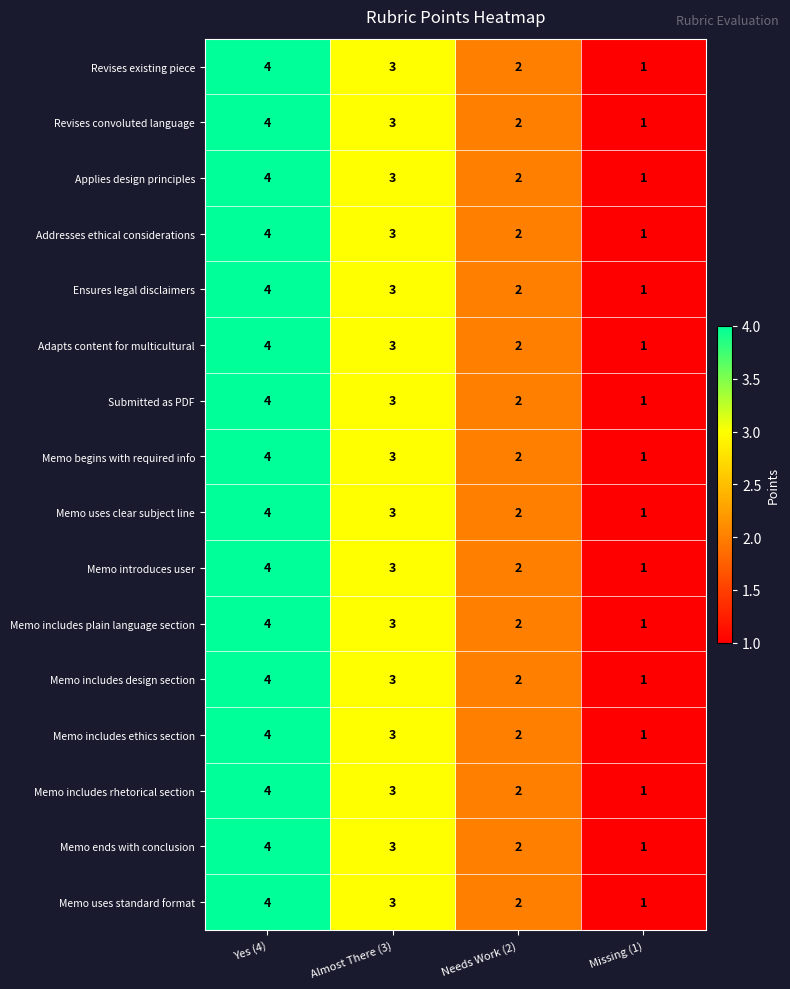

At which category does the chart reach its peak across all series?

Yes (4)